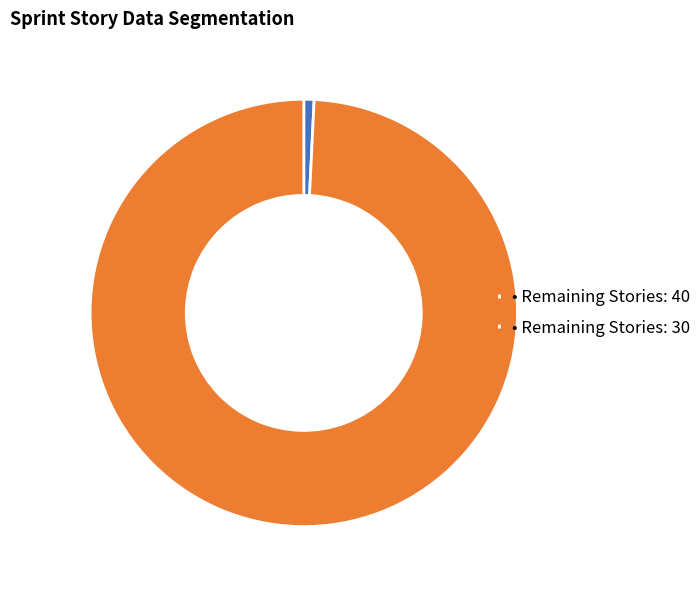

Do • Remaining Stories: 30 and • Remaining Stories: 40 together represent more than half of the pie?

Yes